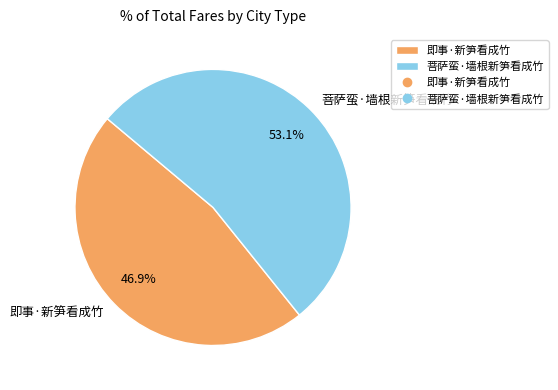

Which slice is the smallest?

即事·新笋看成竹